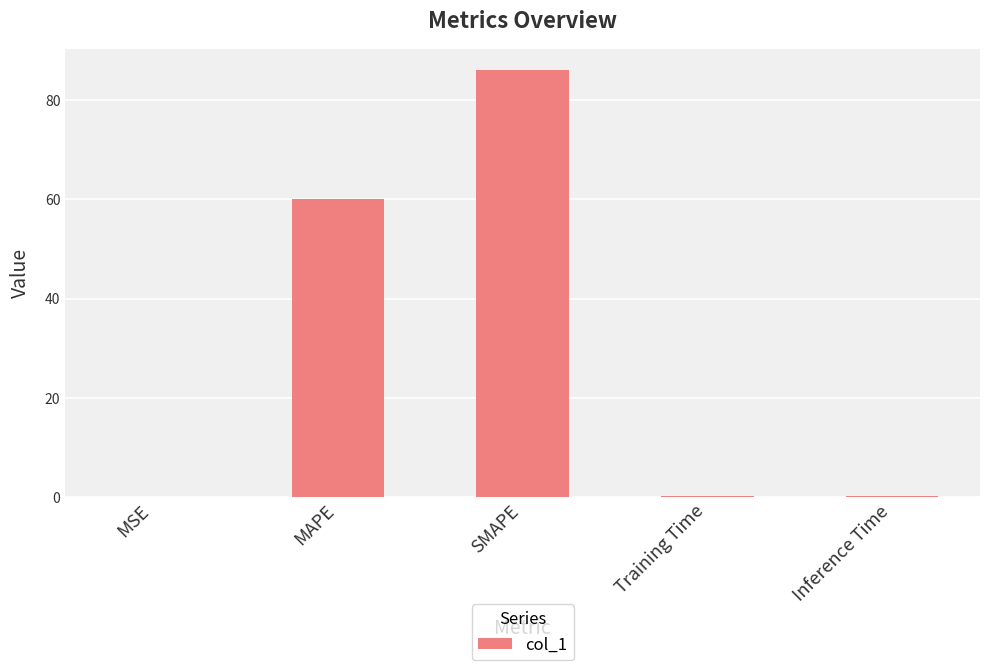

What is the sum of the values at MAPE and MSE?

60.2